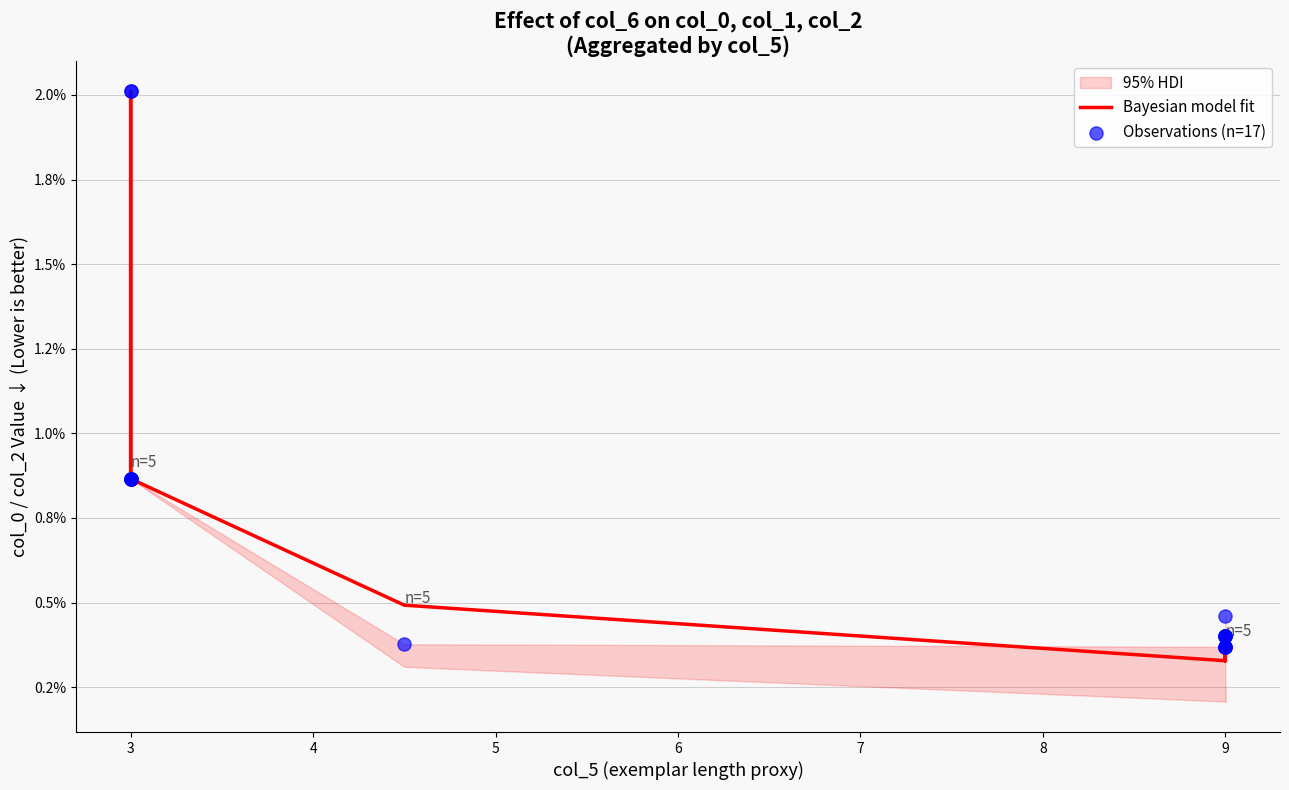

Is the value of Observations (n=17) at 8 greater than the value of Bayesian model fit at 9?

No